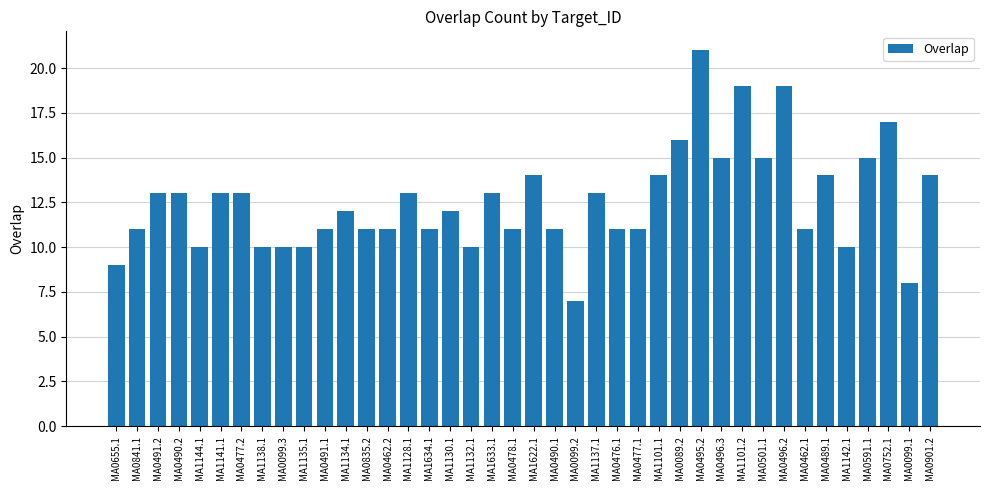

What is the value of the 39th bar from the left?

8